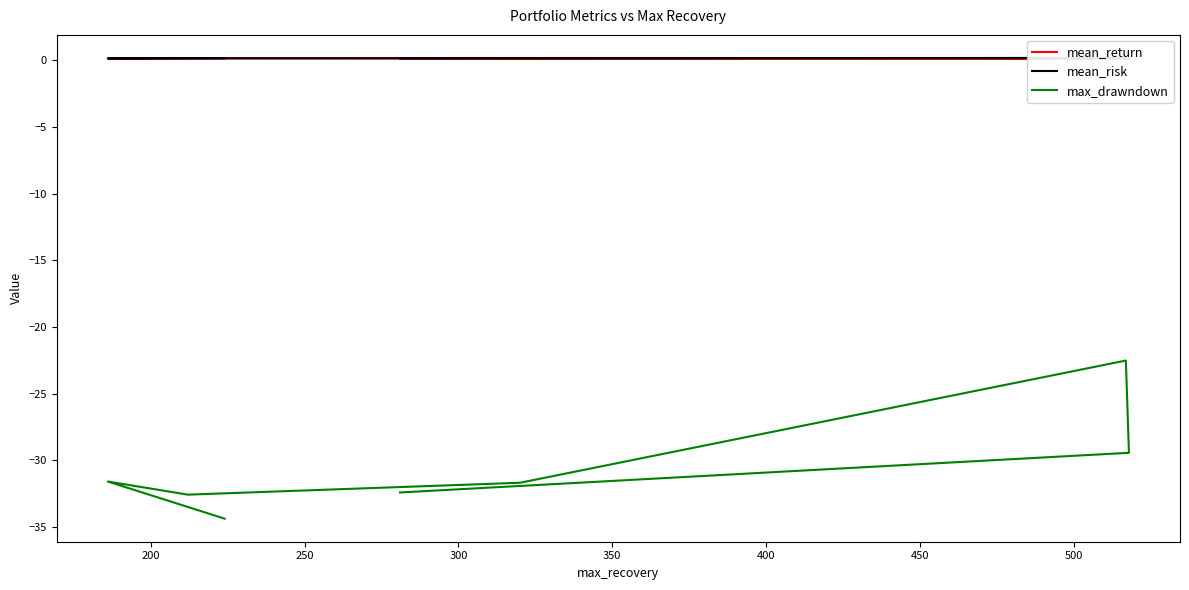

Where is the first local minimum for mean_return?

200